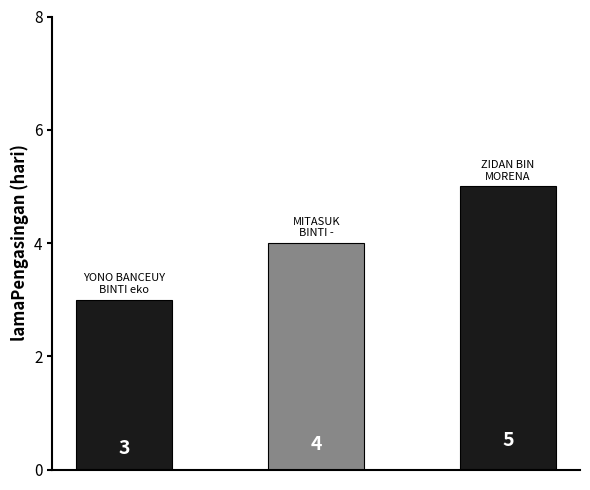

What is the sum of all values?

12